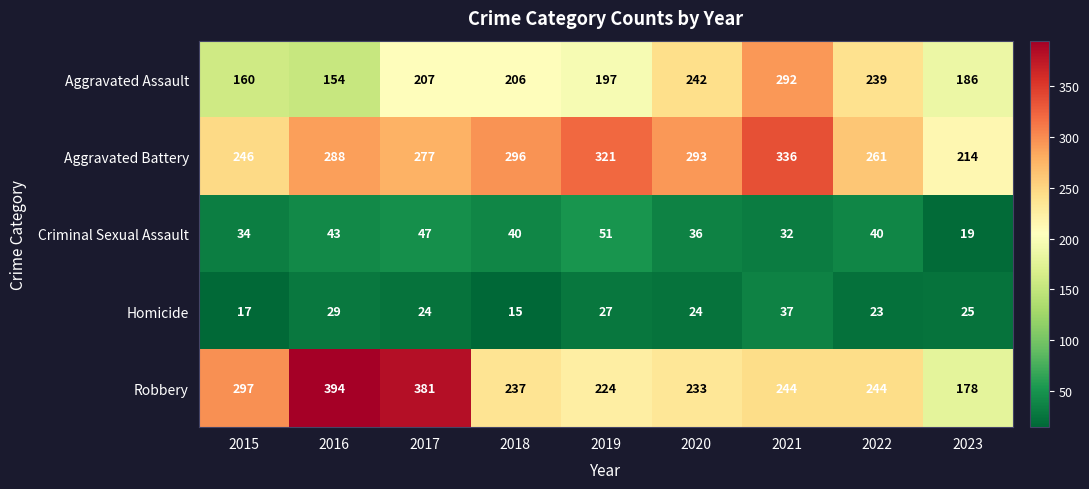

True or false: Criminal Sexual Assault has a value of 40 at 2018.

True